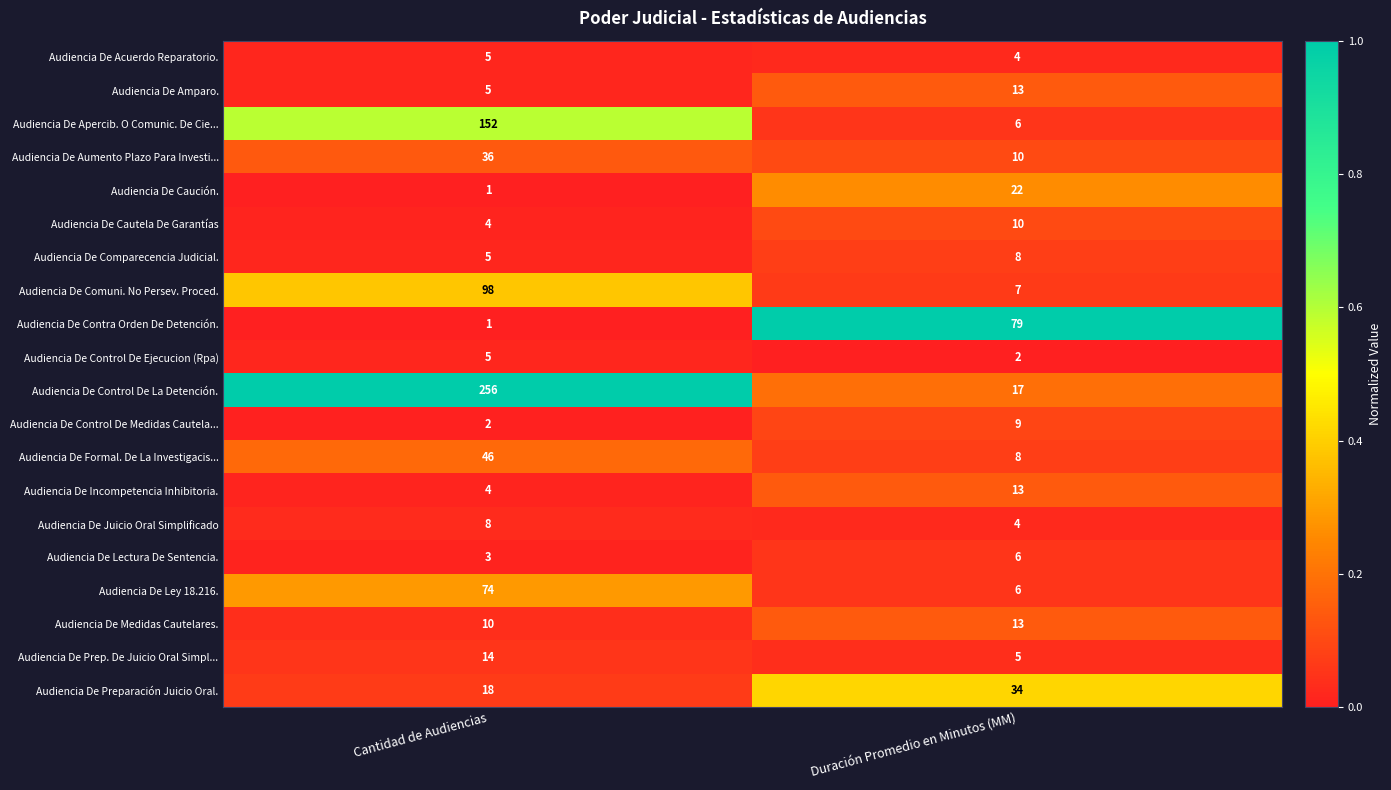

Read the Audiencia De Preparación Juicio Oral. value at Duración Promedio en Minutos (MM), to the nearest 10.

30